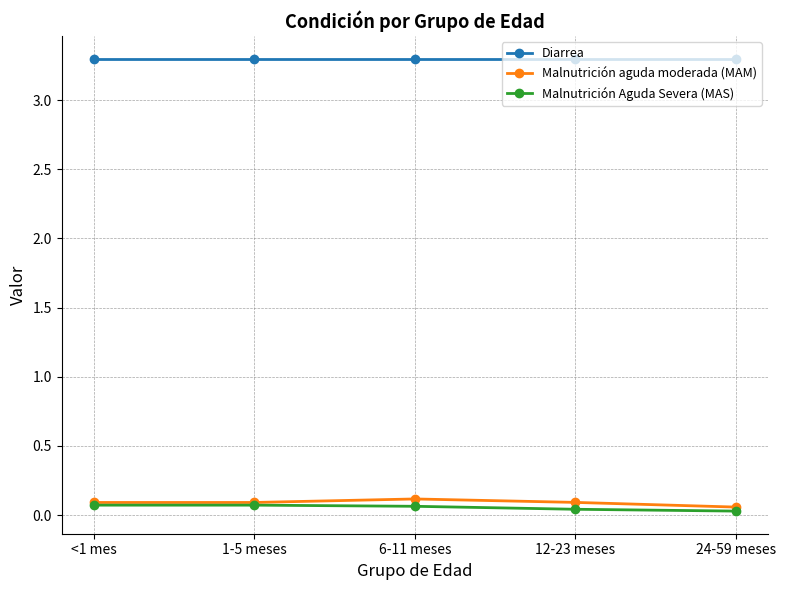

True or false: Malnutrición aguda moderada (MAM) and Diarrea intersect in this chart.

False